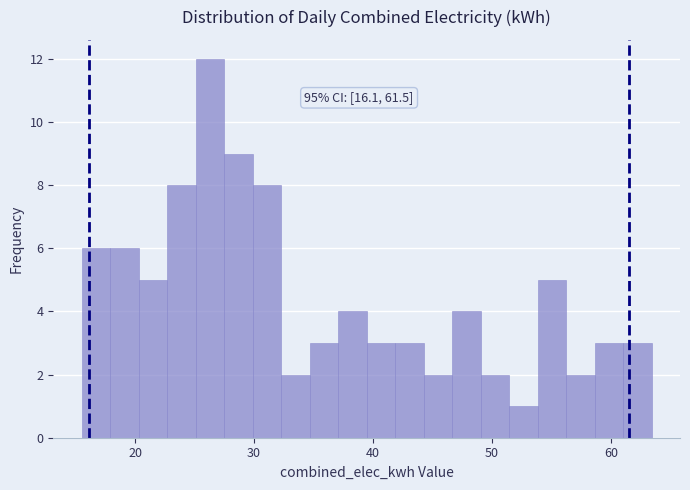

Read against the x-axis, roughly where is the centre of the tallest bar?

26